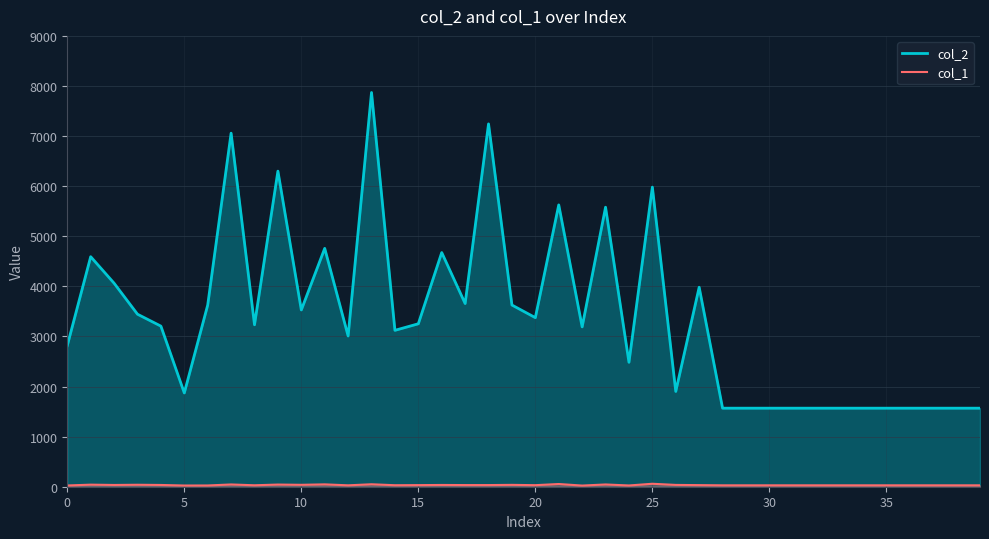

What is the difference between the maximum and minimum values in the col_1 series?

36